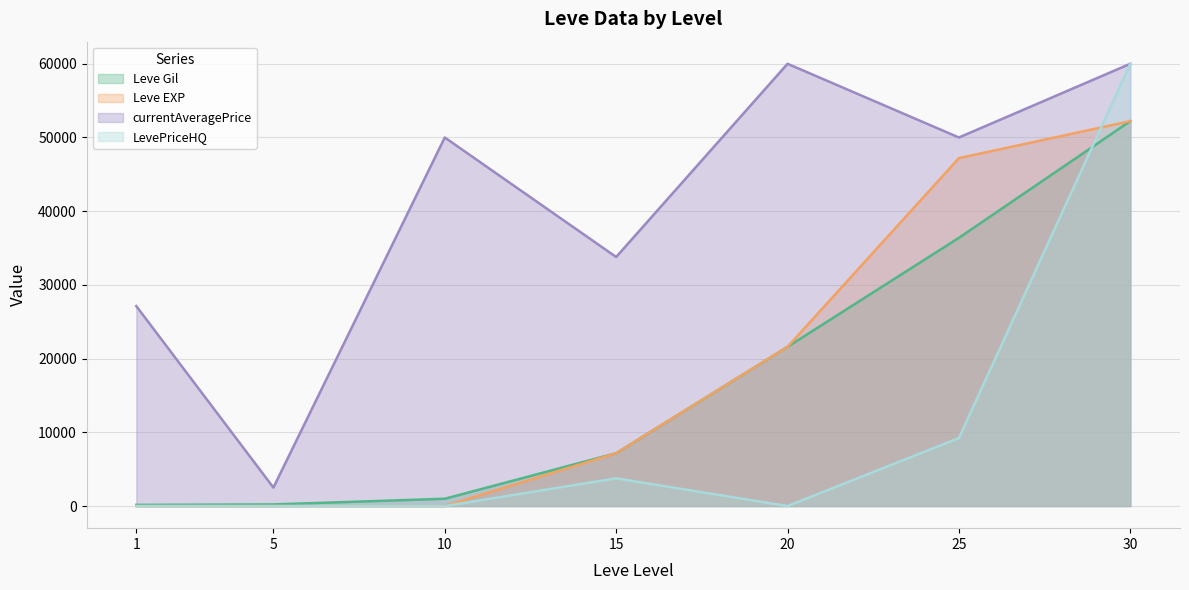

Which series has the widest spread of values?

LevePriceHQ